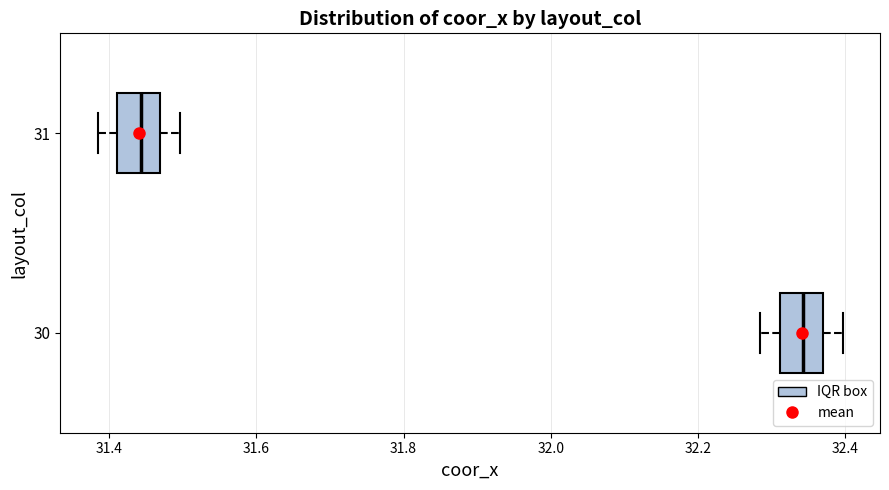

Where does the left whisker of the box at y = 31 end on the x-axis? The values are not printed on the chart, so give them approximately, as read against the axis.

31.38